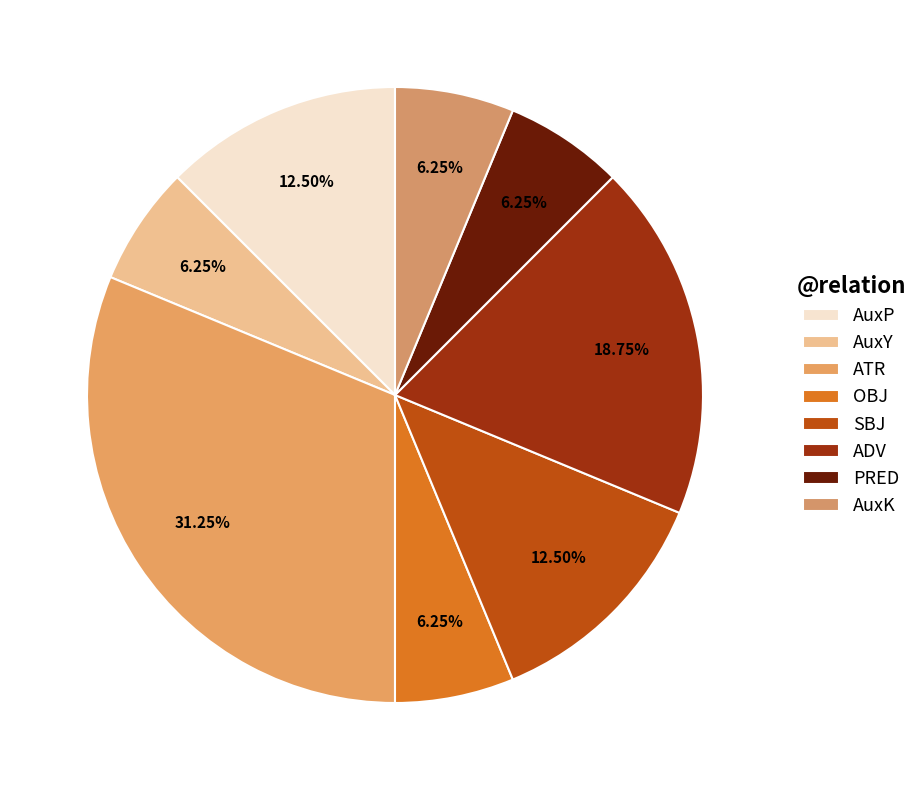

How many segments does this pie chart have?

8